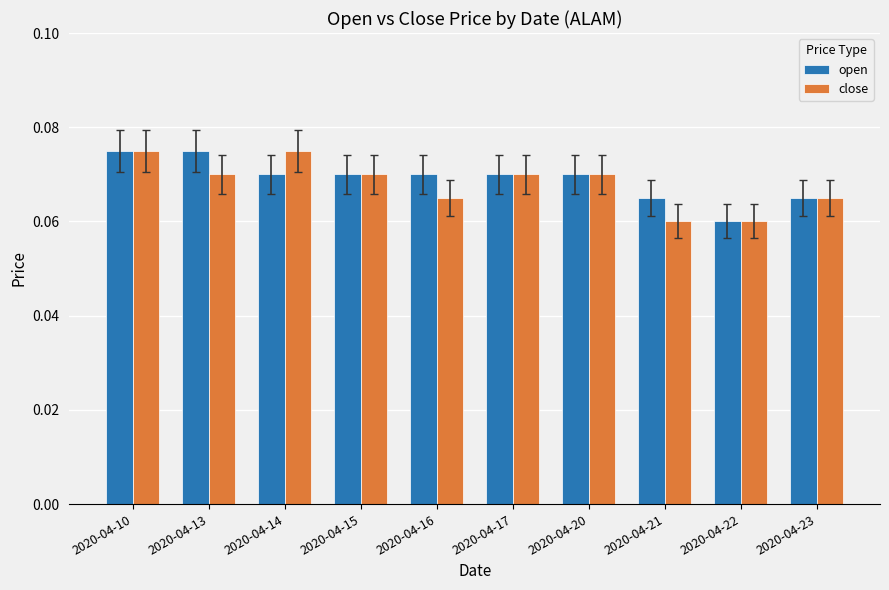

Between 2020-04-17 and 2020-04-21, which series saw the biggest shift?

close